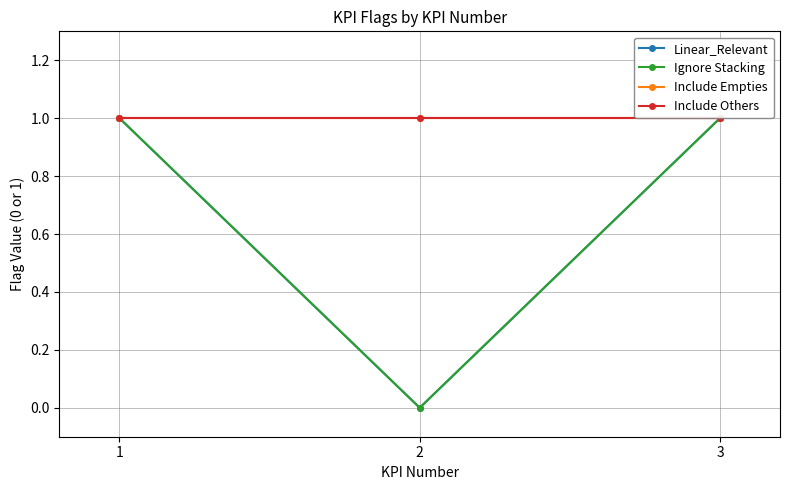

Which has a higher value, 3 or 2?

3